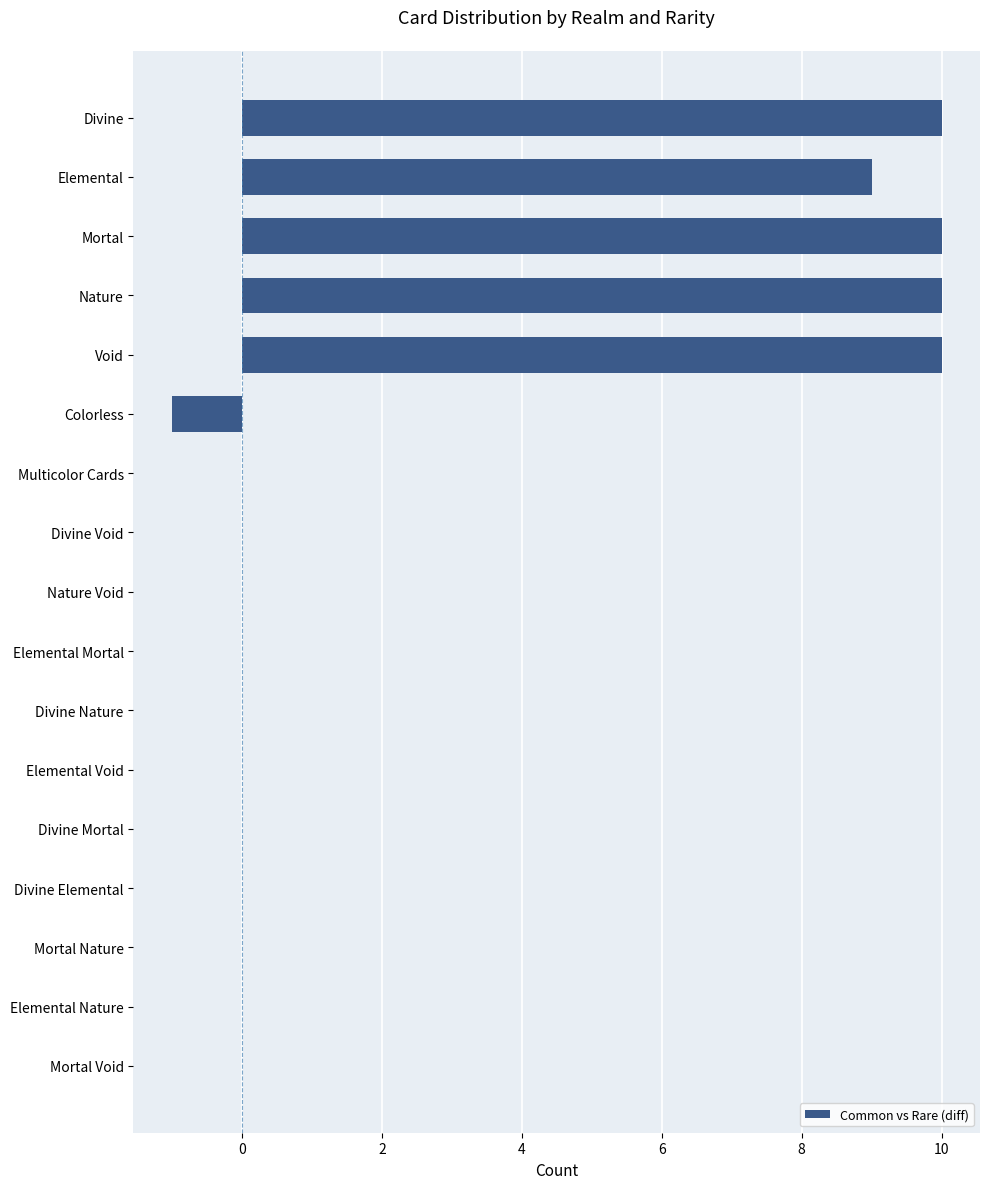

What is the change in value from Colorless to Nature Void?

+1